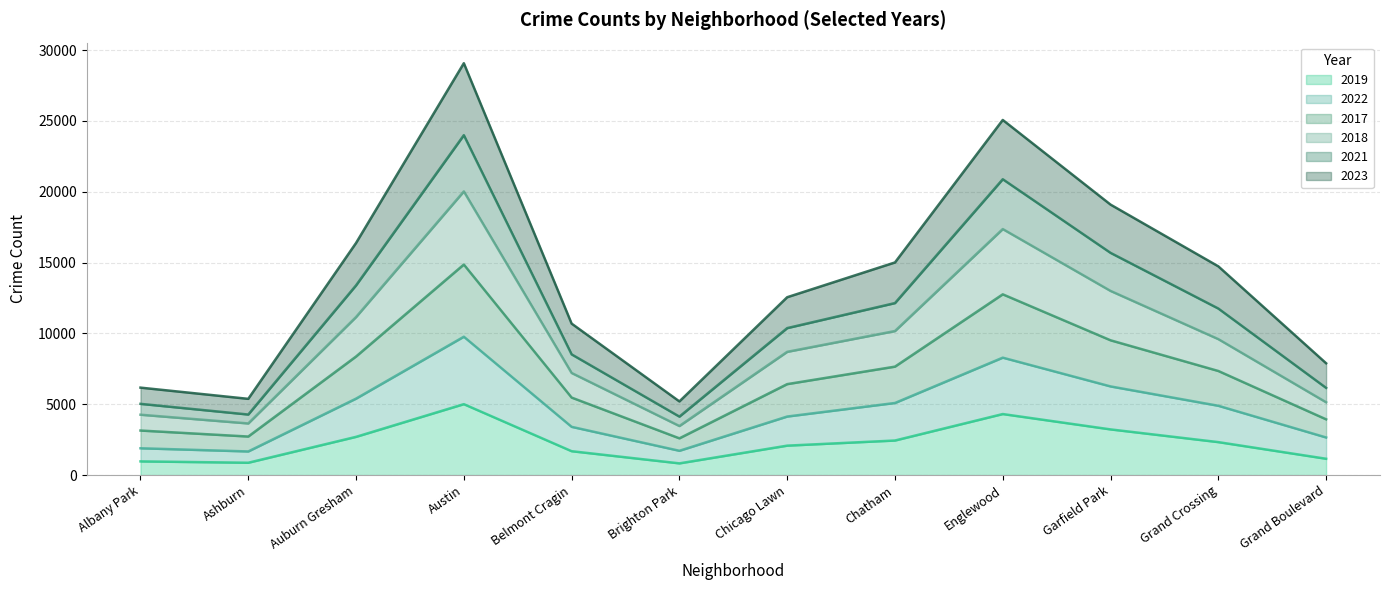

What is the difference between the highest and lowest values at Austin?

24071